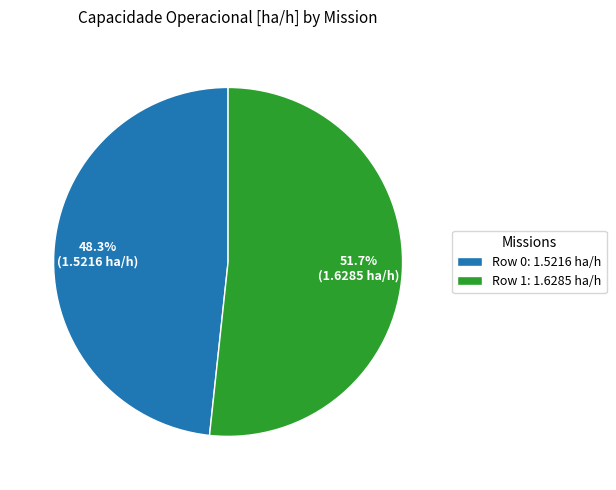

To the nearest percent, what is the average slice percentage?

50%